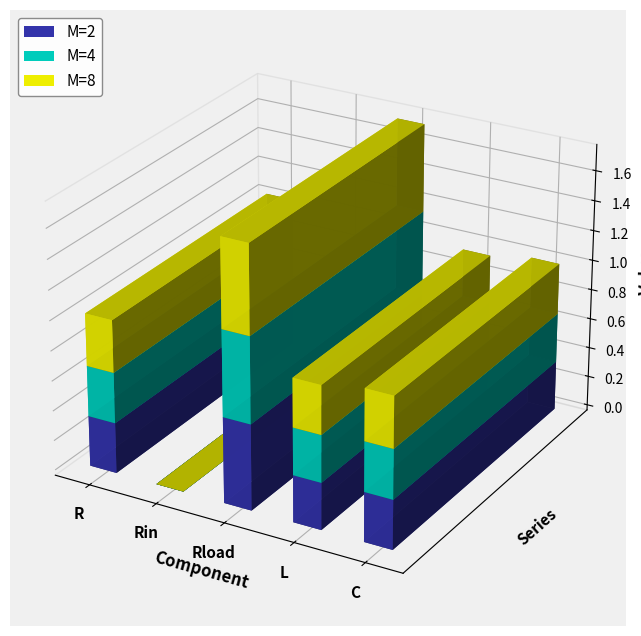

Which category has the highest value across all series?

Rload